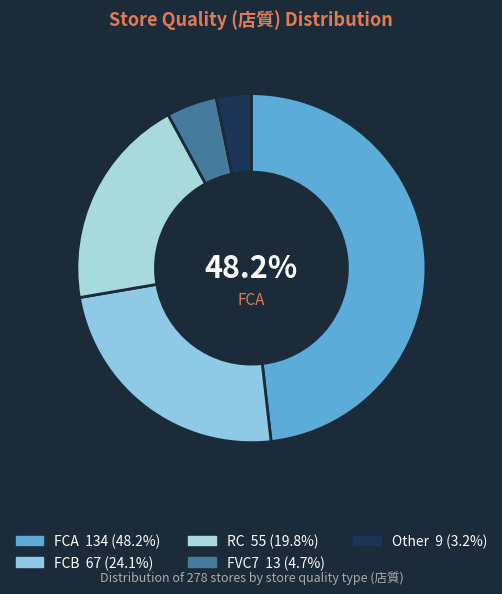

How many slices are in this pie chart?

5